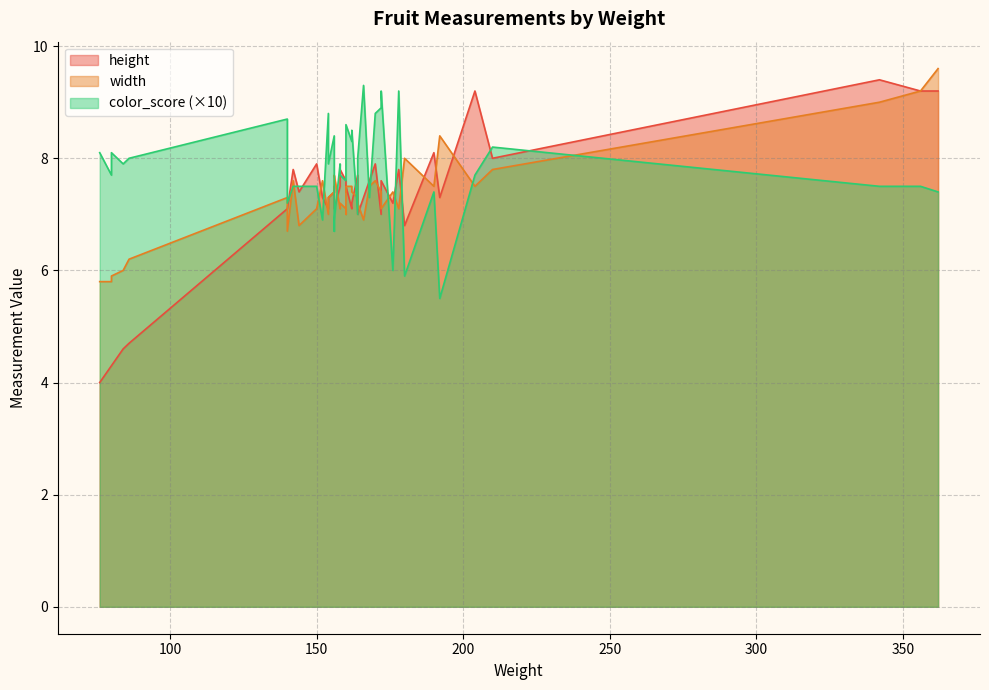

What are all the series names shown in the legend?

height, width, color_score